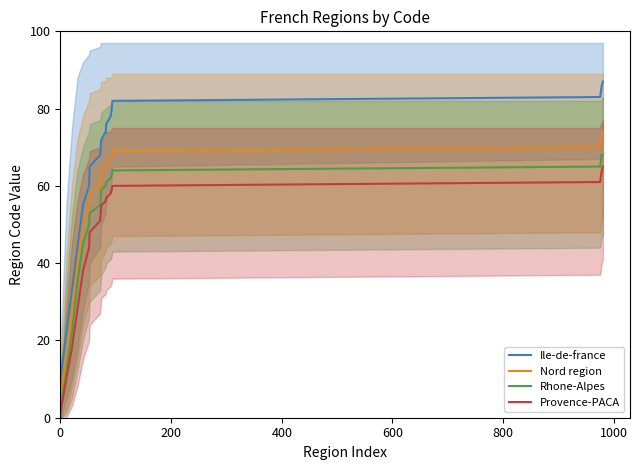

What is the highest value of the Nord region series?

74